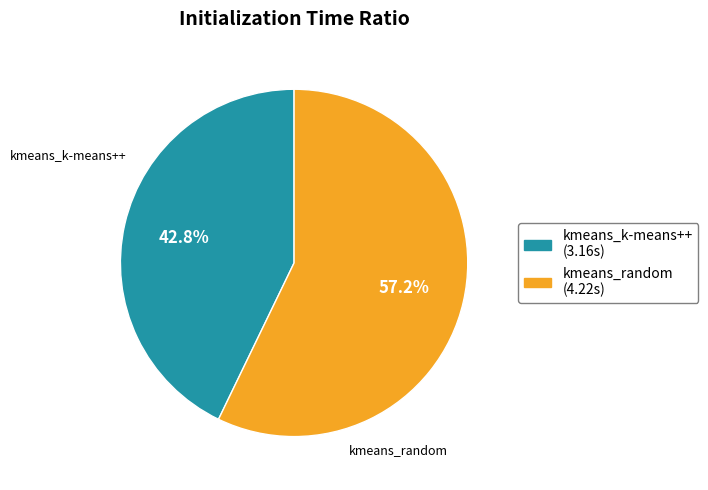

What is the smallest slice in the pie chart?

kmeans_k-means++